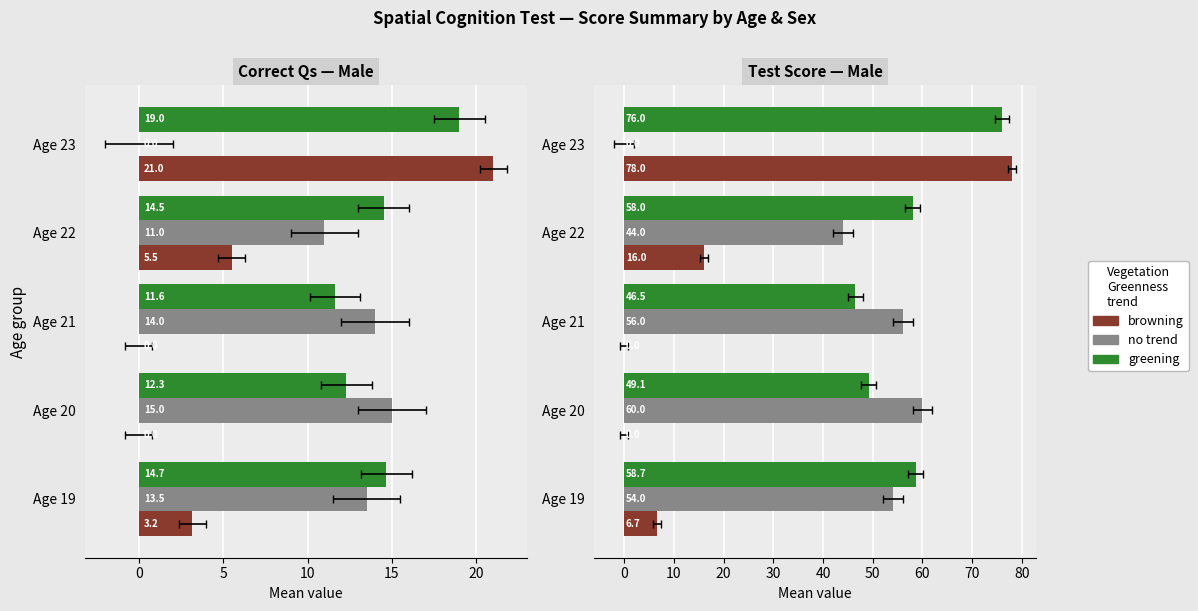

What is the highest value of the no trend series?

60.0